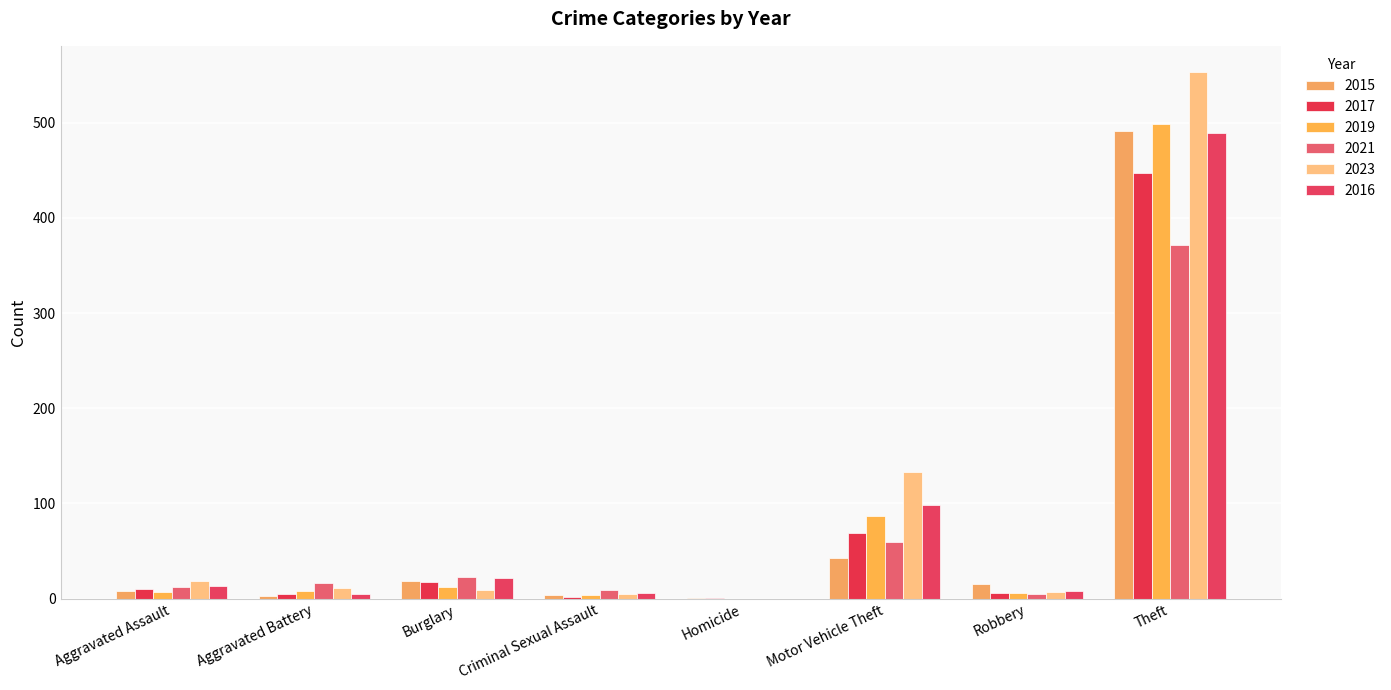

Does the chart contain stacked bars?

No